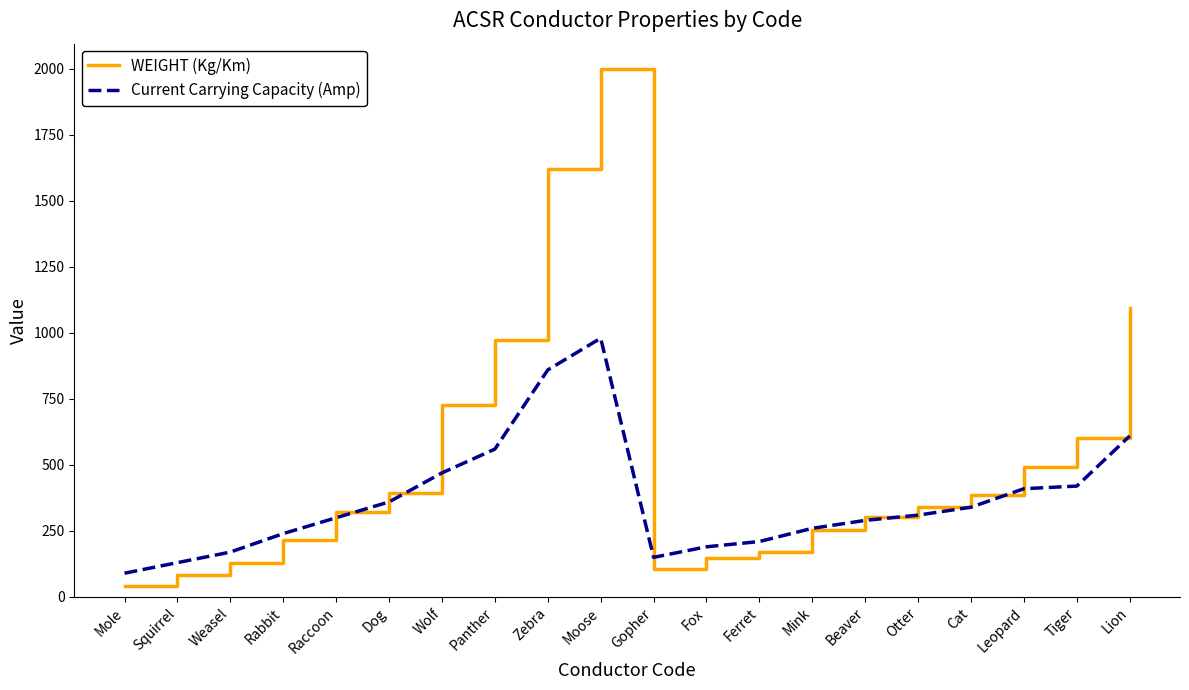

What is the difference between the maximum and minimum values in the WEIGHT (Kg/Km) series?

1955